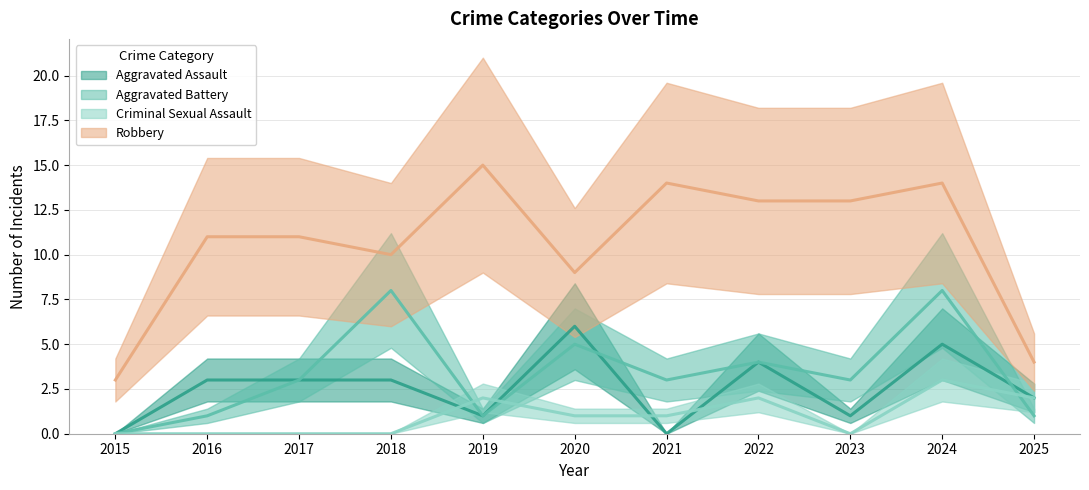

How many values in the Aggravated Battery series are below 3?

4